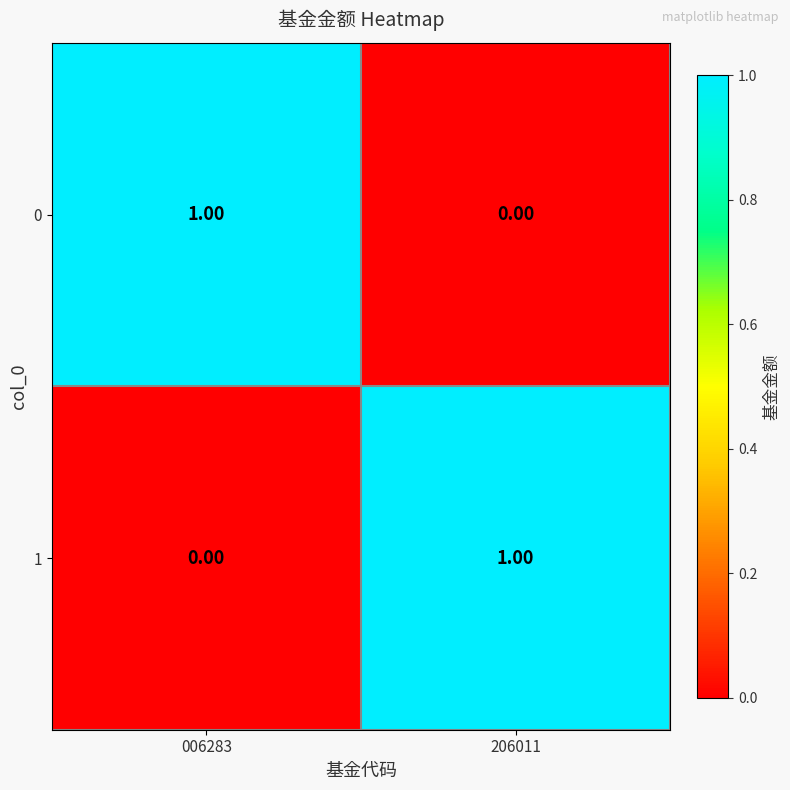

At 006283, list the series in order from smallest to largest.

1, 0